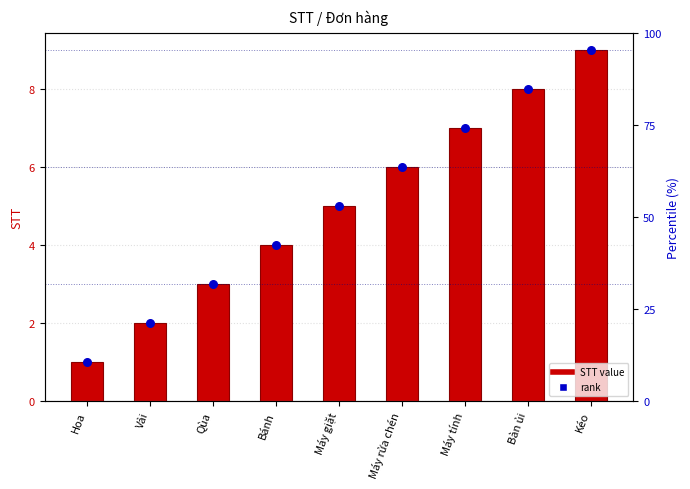

Which series reaches the maximum Y coordinate?

STT